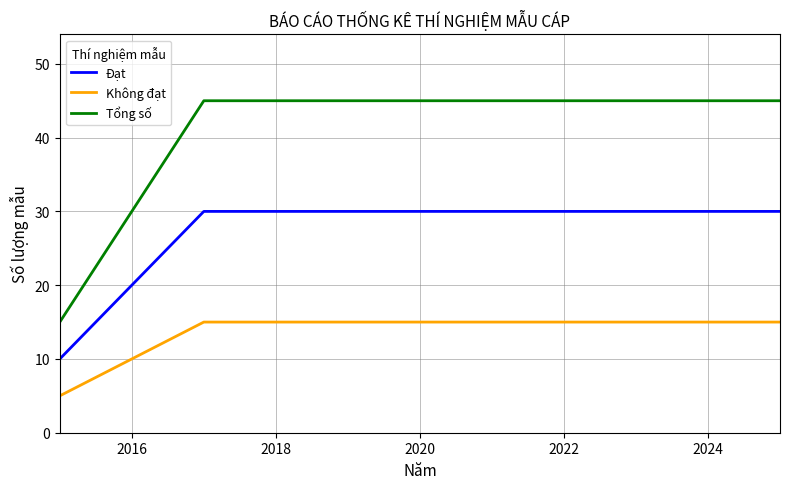

Is this an area chart (filled region under the line)?

No